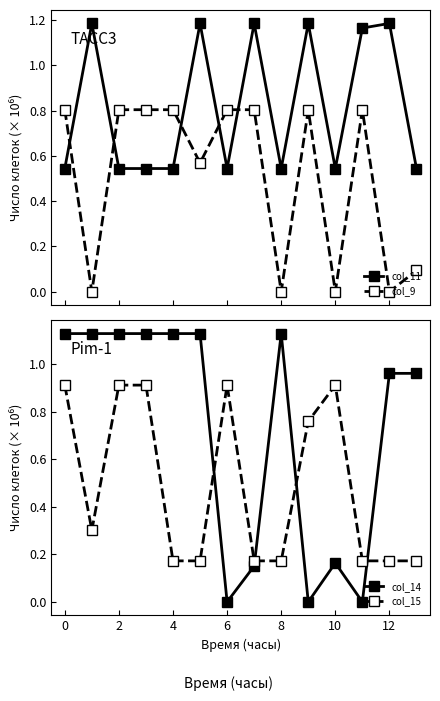

True or false: col_9 and col_11 intersect in this chart.

True